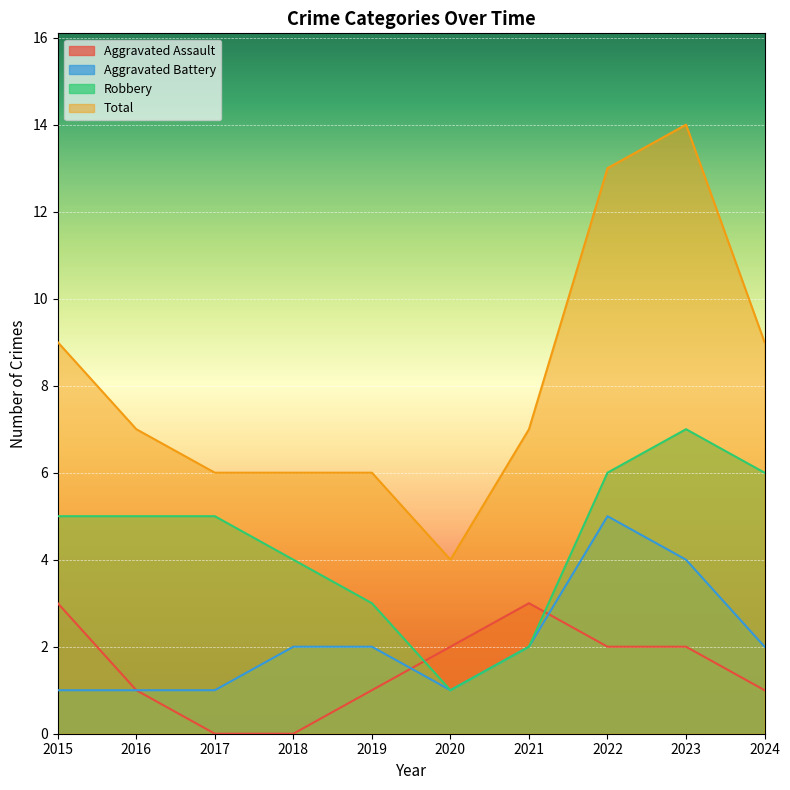

Where does the Aggravated Battery series first go above 2?

2022